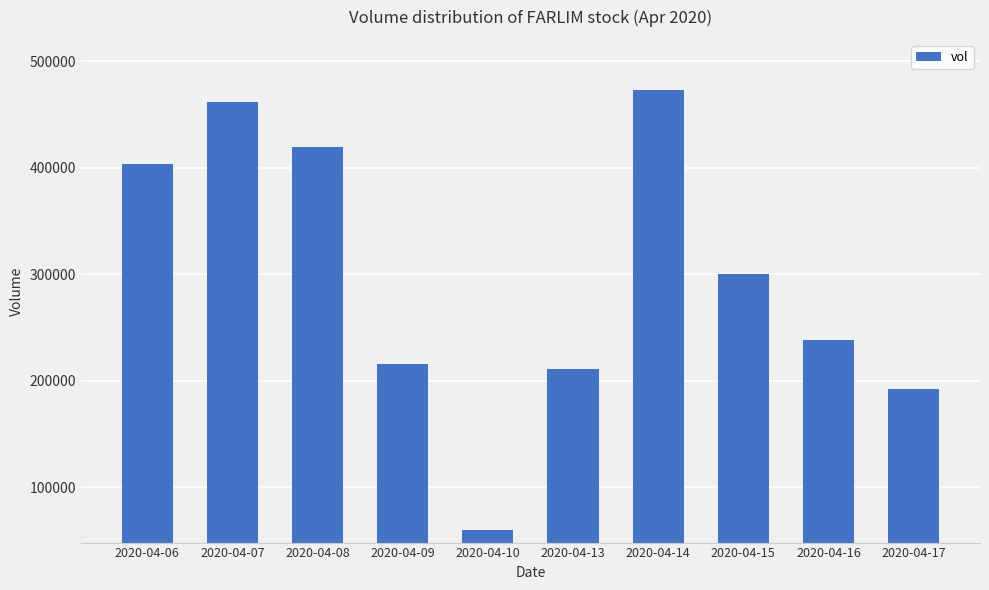

The value at 2020-04-16 is 394545. True or false?

False